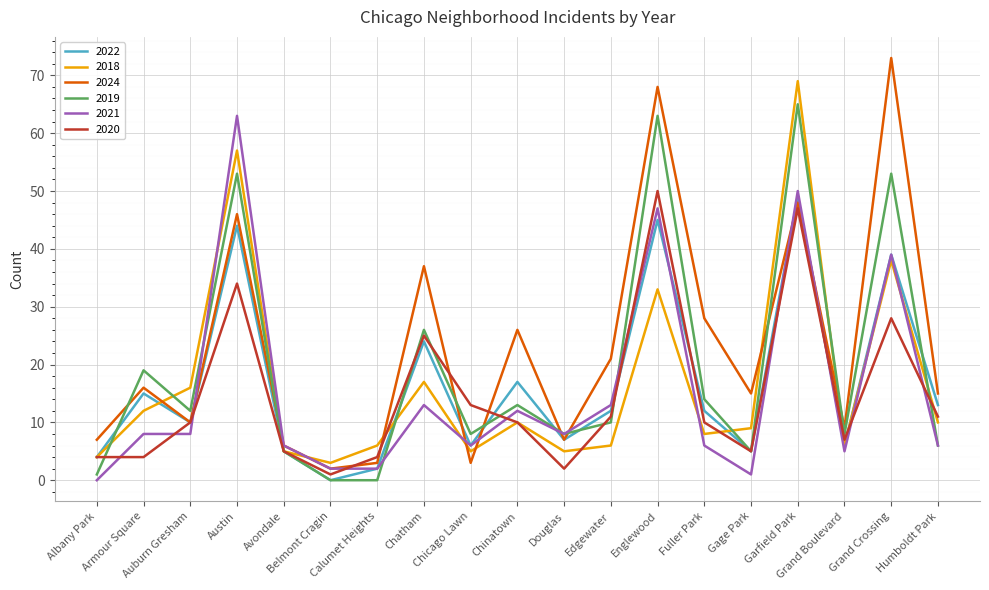

What is the sum of the 2018 values at Armour Square and Calumet Heights?

18